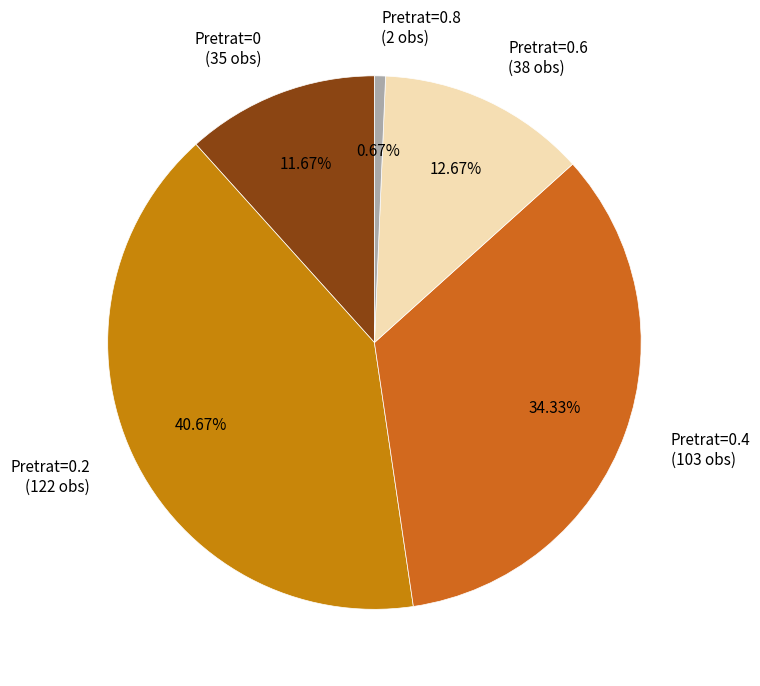

What is the smallest slice in the pie chart?

Pretrat=0.8 (2 obs)